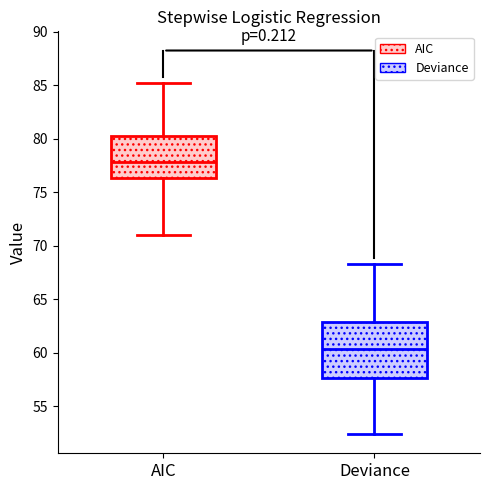

Reading left to right, read every box against the y-axis: the position of its median line, the range the box covers, and the ends of its whiskers. The values are not printed on the chart, so give them approximately, as read against the axis.

AIC: median 78.0, box 76.5 to 80.5, whiskers 71.0 to 85.0
Deviance: median 60.5, box 57.5 to 63.0, whiskers 52.5 to 68.5